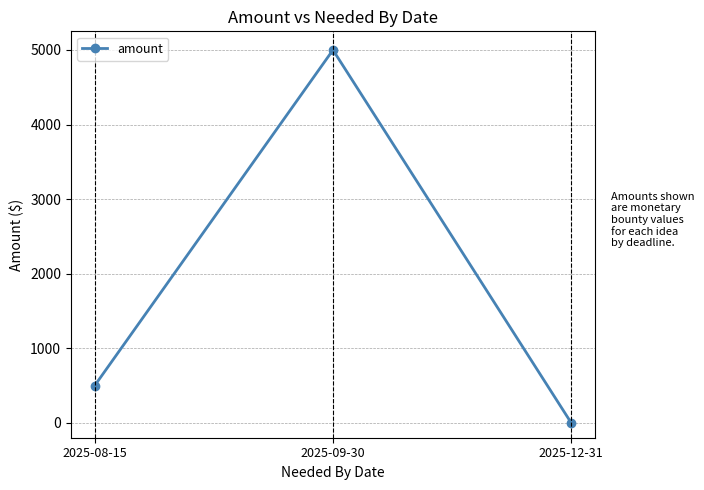

How many lines are shown in the chart?

1